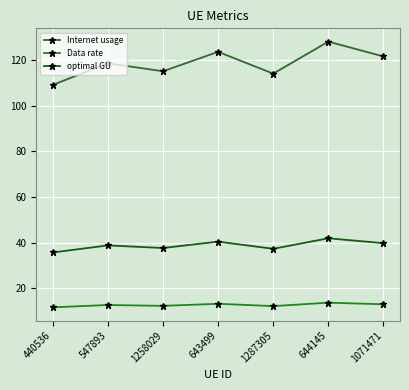

What is the sum of the Data rate values at 644145 and 547893?

26.4